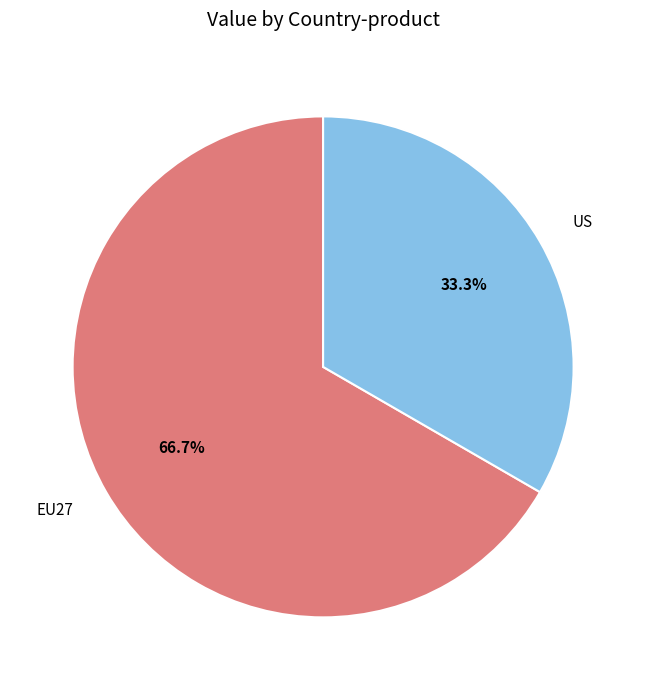

Which category has the smallest portion of the pie?

US